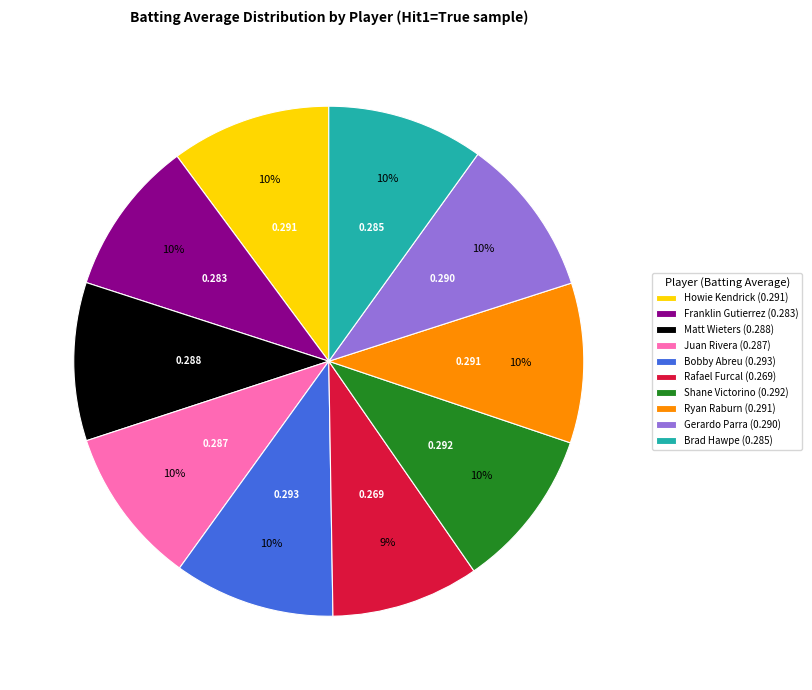

True or false: Gerardo Parra accounts for 10% of the total.

True